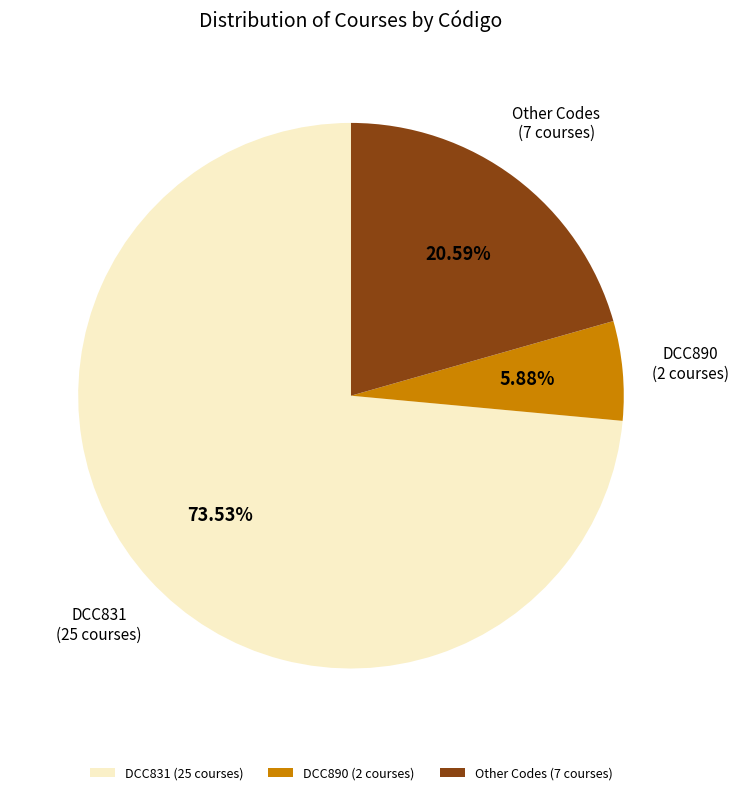

Does DCC831 (25 courses) account for over 50% of the chart?

Yes